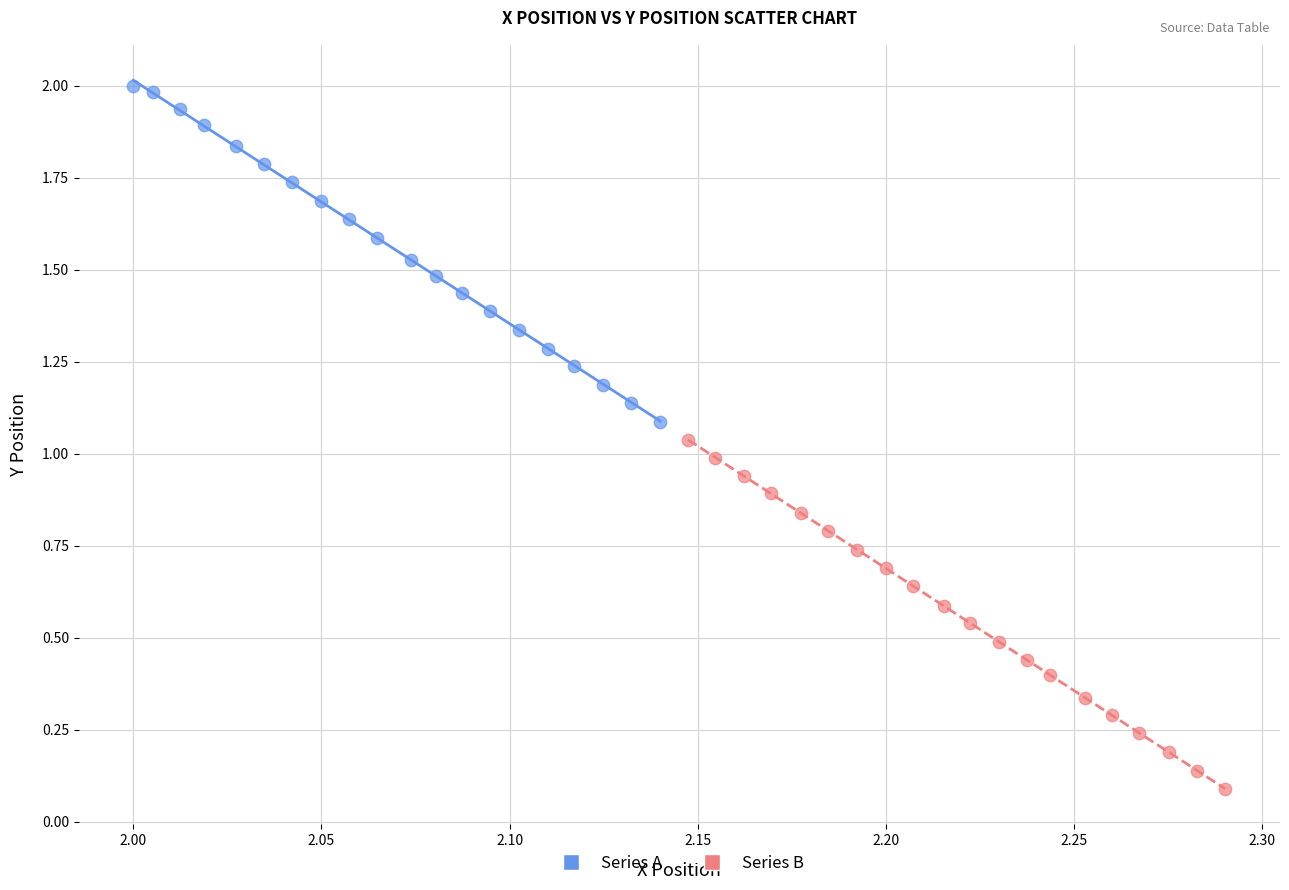

Which series contains the lowest Y value?

Series B